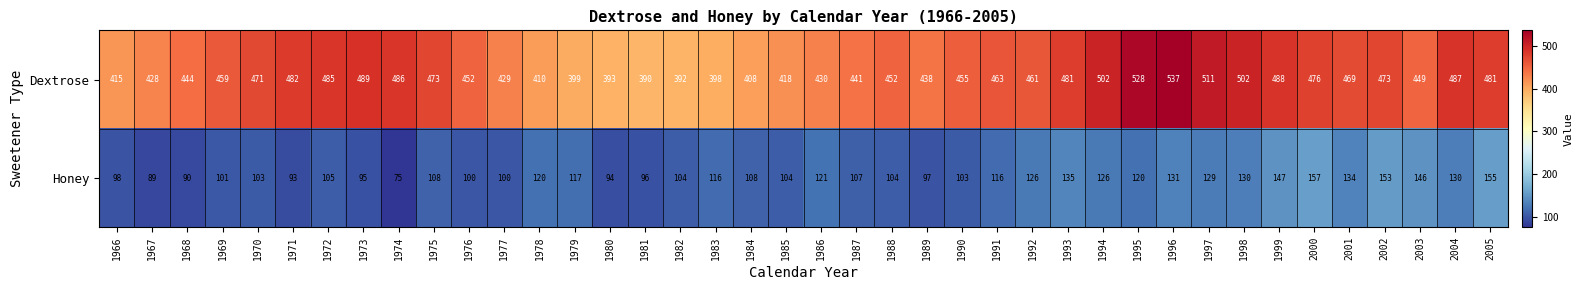

Read the Dextrose value at 1966.

415